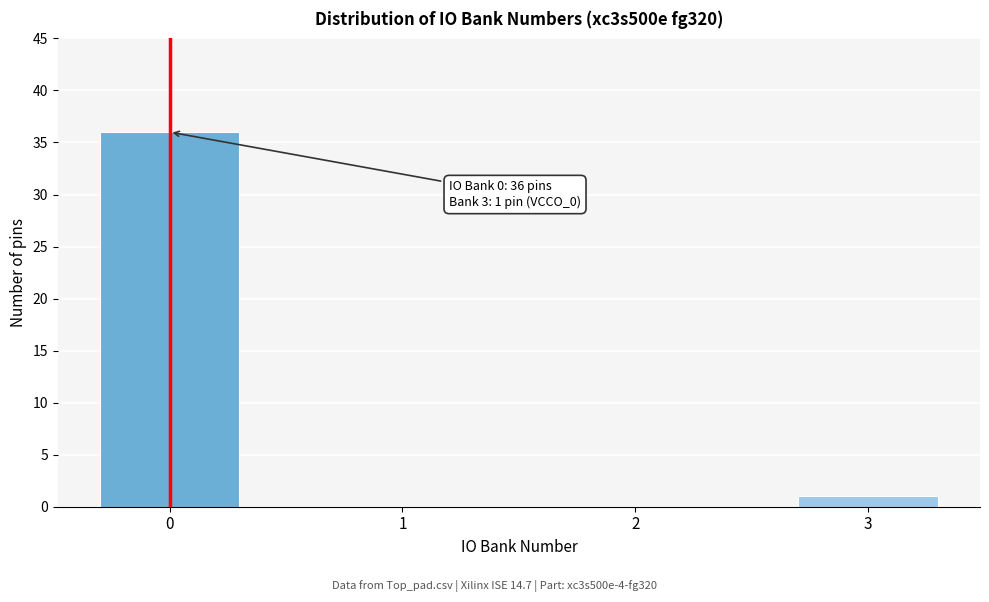

Reading left to right, what are all the values shown in this chart?

0=36	1=0	2=0	3=1